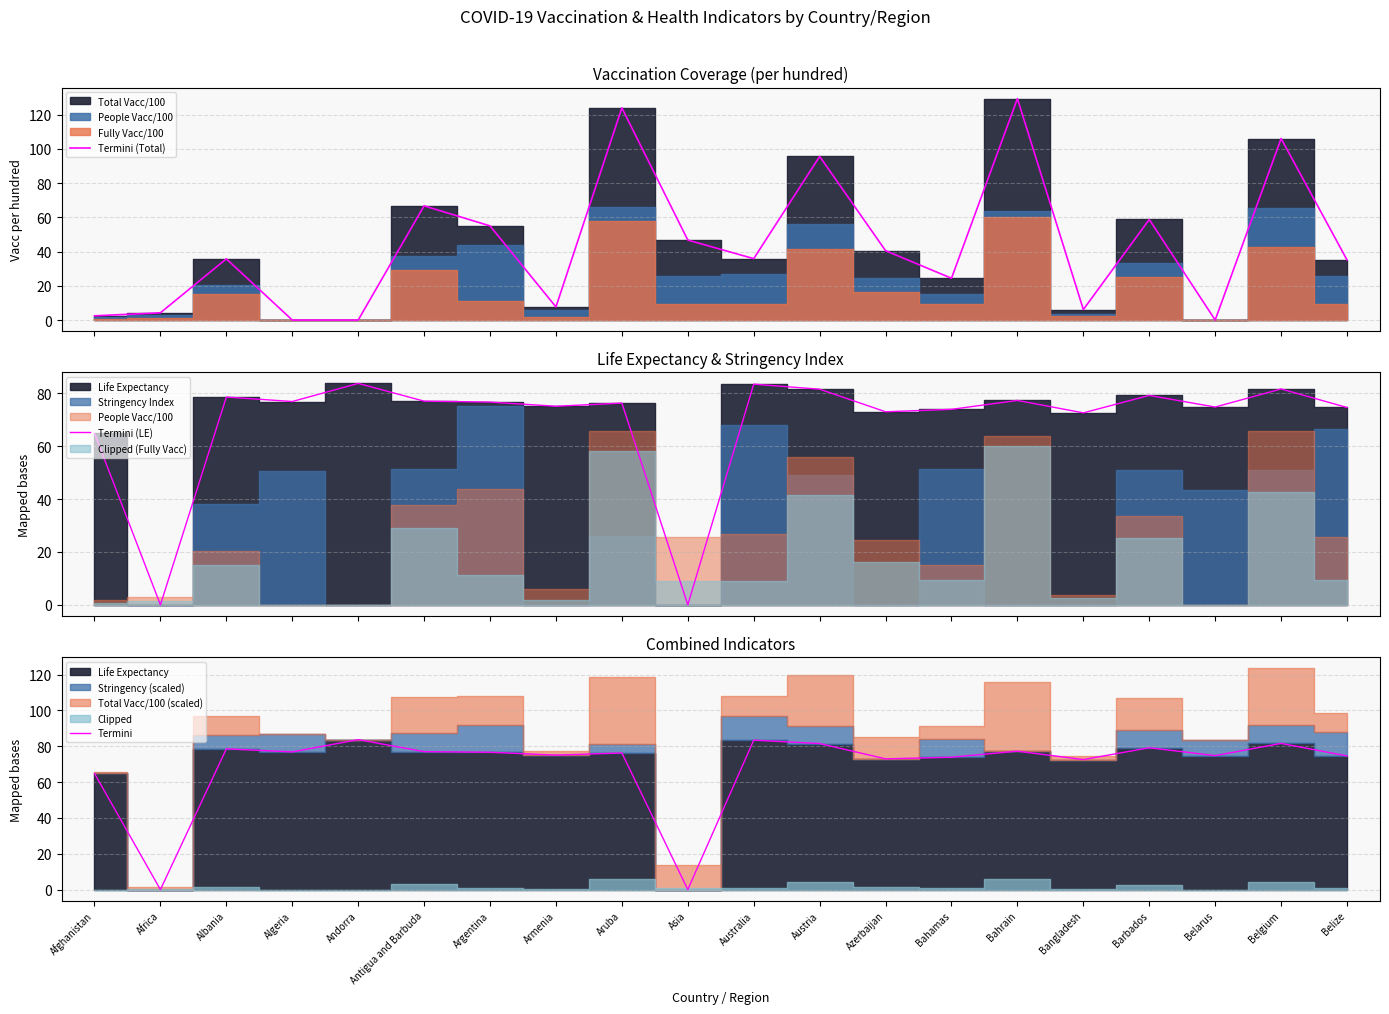

How many lines are shown in the chart?

3